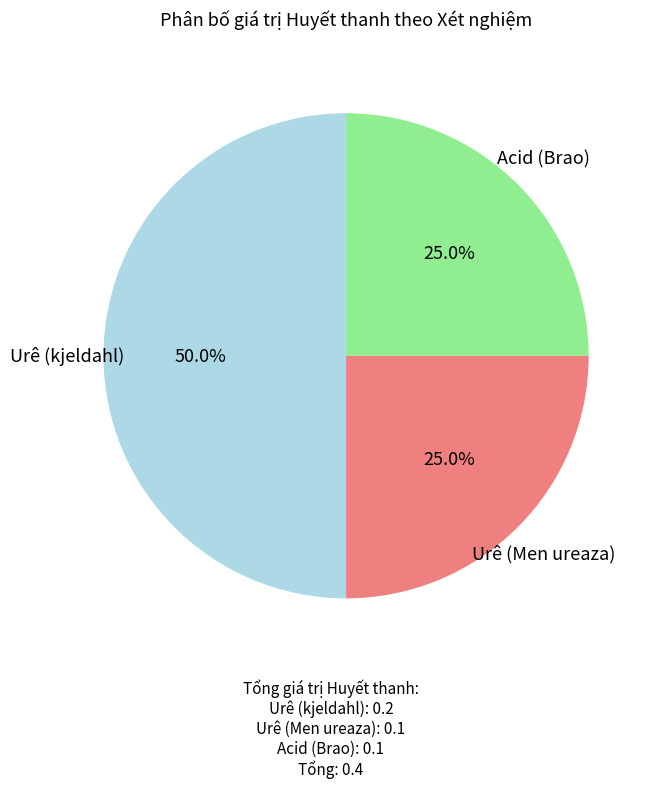

How many slices are in this pie chart?

3